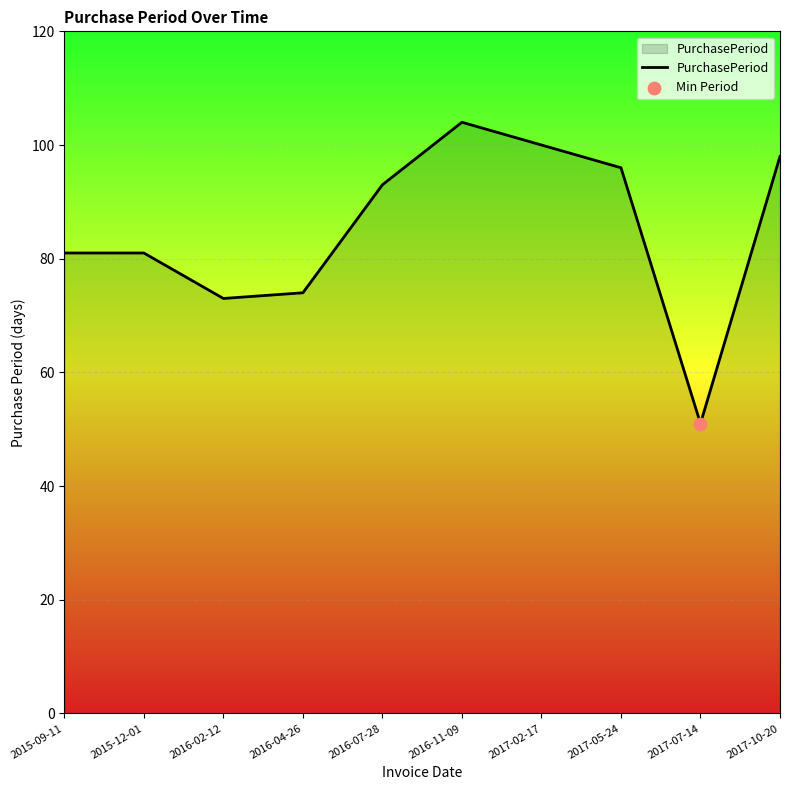

What is the ratio of the value at 2017-10-20 to the value at 2017-02-17?

1.0